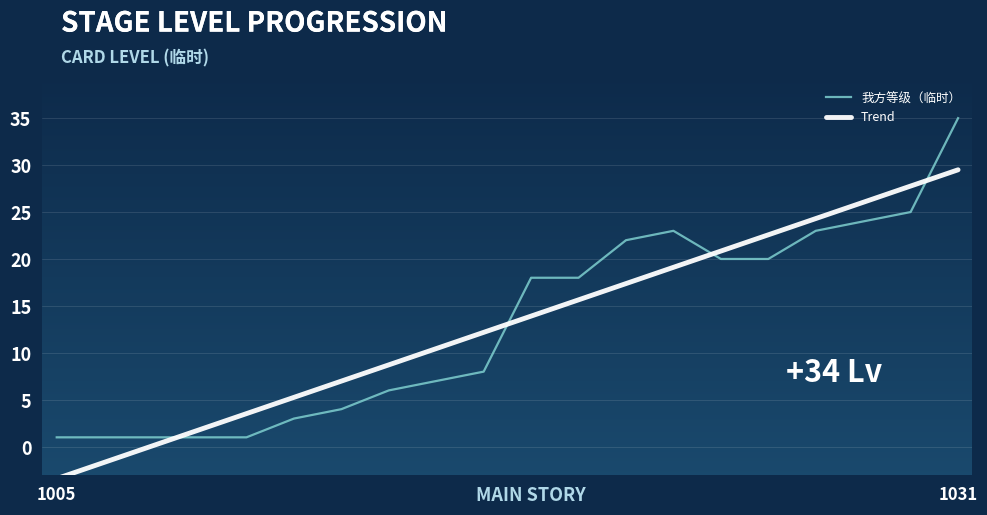

What is the smallest value displayed?

-3.4